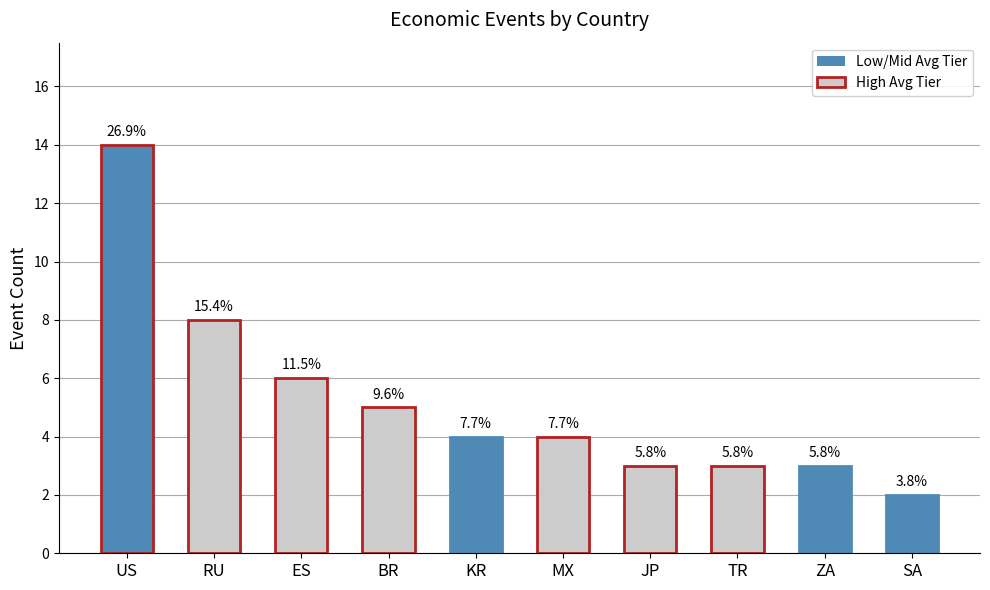

Are the bars horizontal?

No